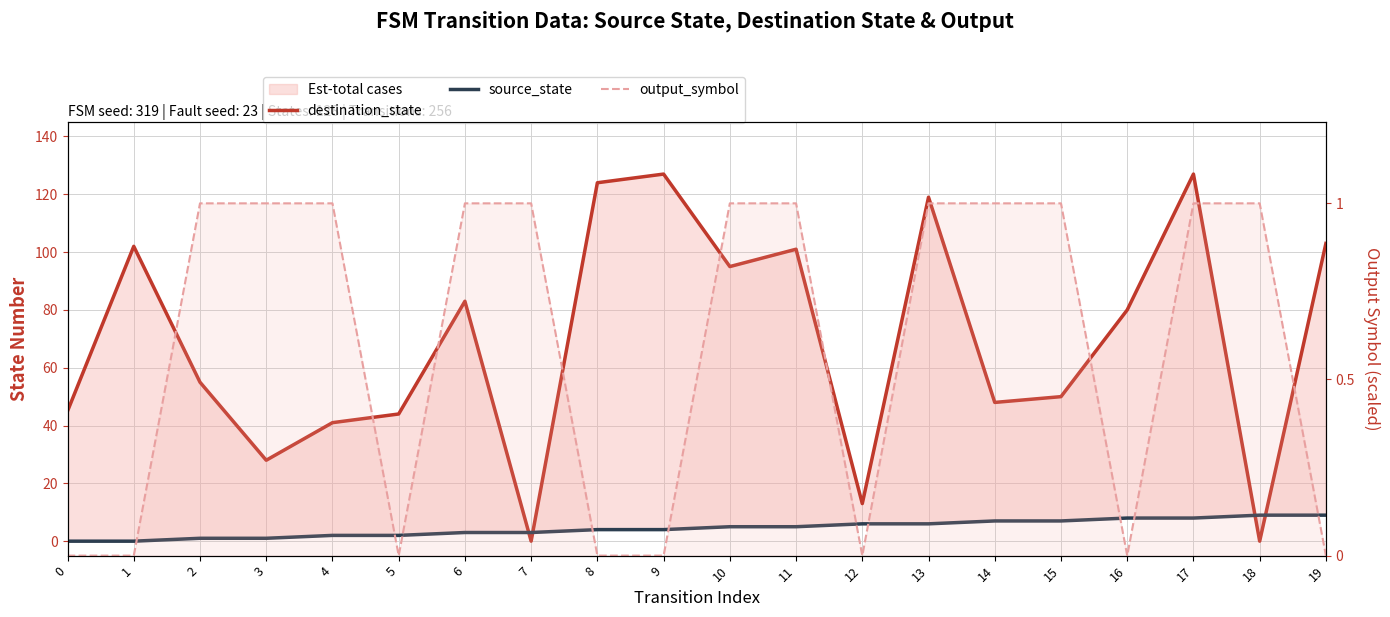

What is the sum of all destination_state values?

1385